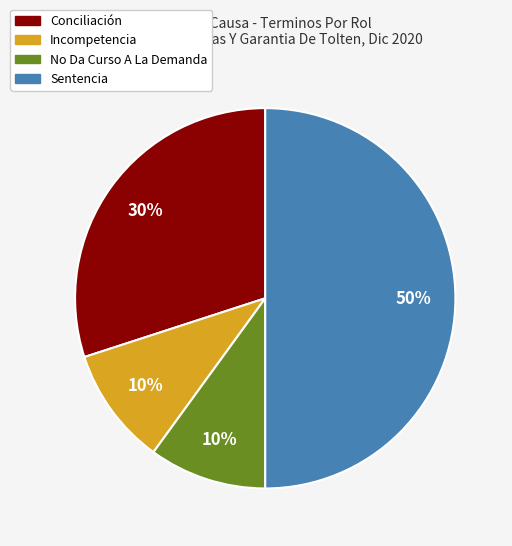

To the nearest percent, what percentage of the pie is Conciliación?

30%